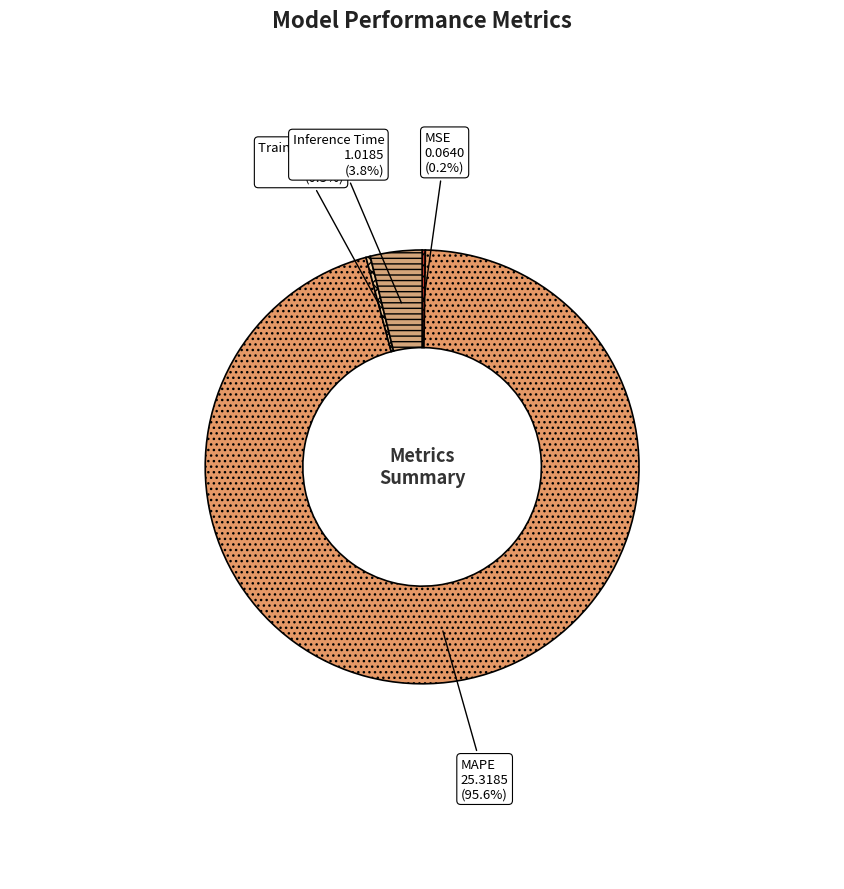

To the nearest percent, what is the difference between the largest and smallest slice percentages?

95%